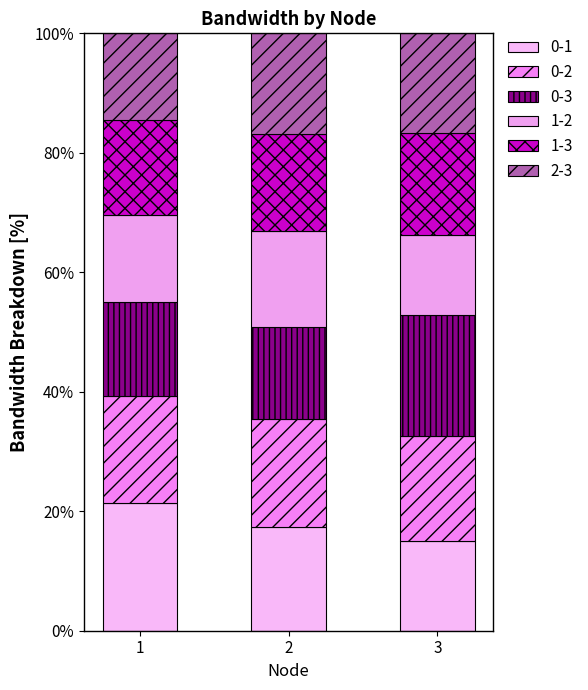

Which series has the widest spread of values?

0-1